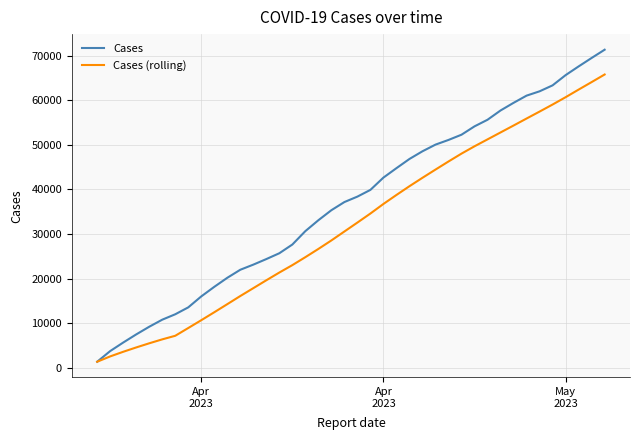

Rank the series by their maximum value, from highest to lowest.

Cases, Cases (rolling)